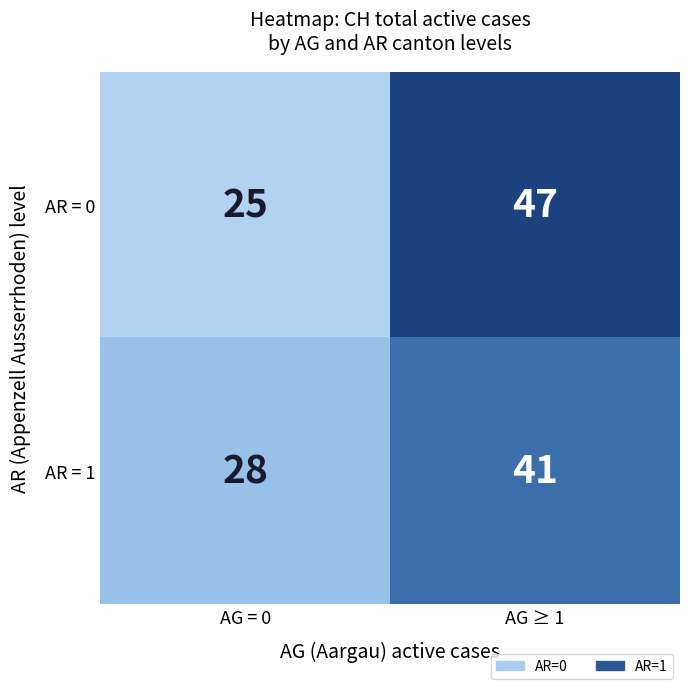

Rank the series at AG ≥ 1 from lowest to highest value.

AR = 1, AR = 0